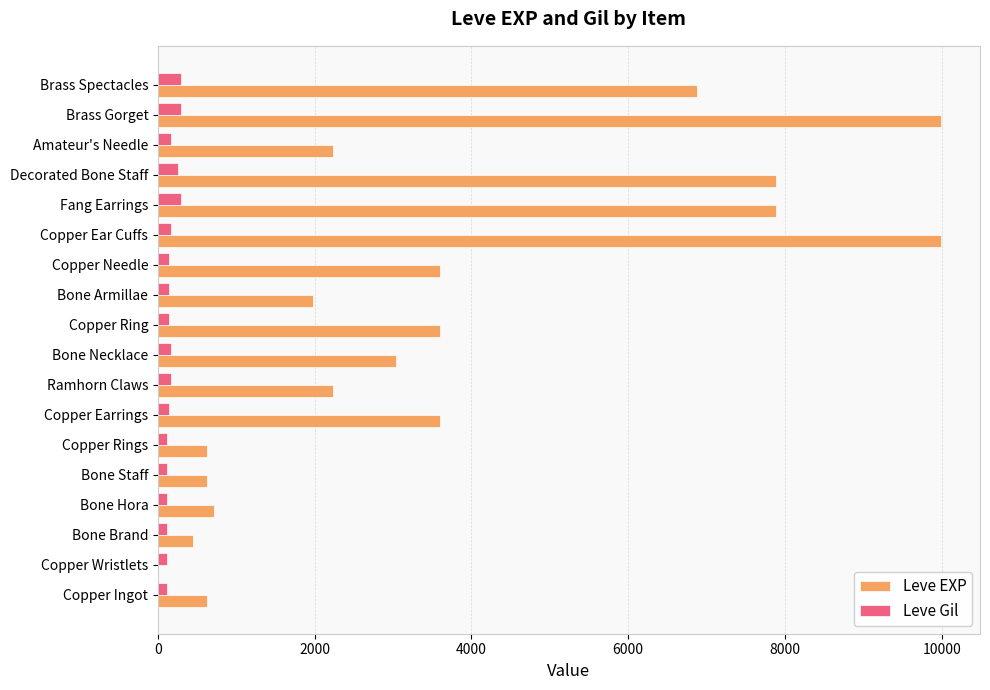

What is the sum of all Leve Gil values?

3029